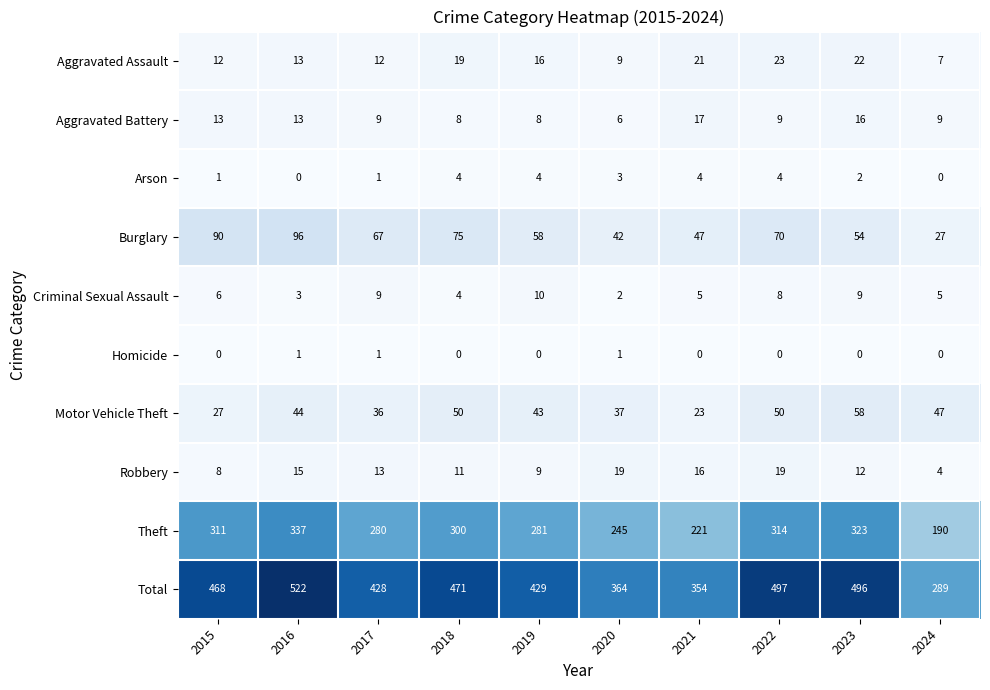

What is the sum of all Aggravated Battery values?

108